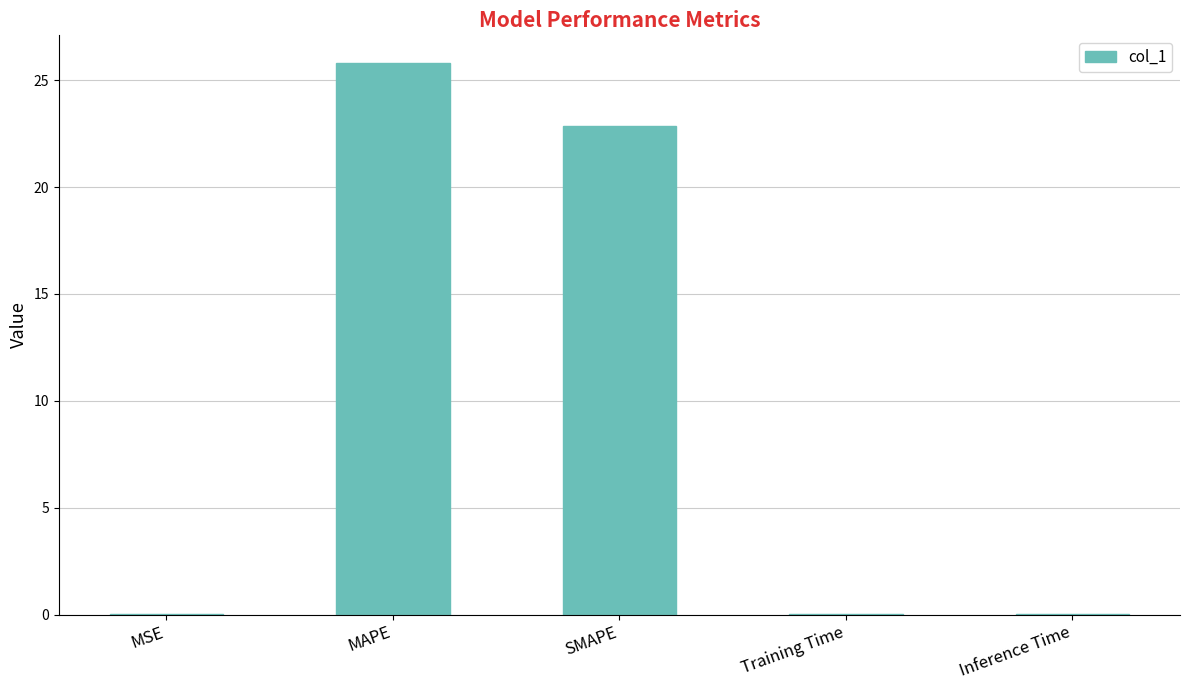

The value at SMAPE is 22.9. True or false?

True